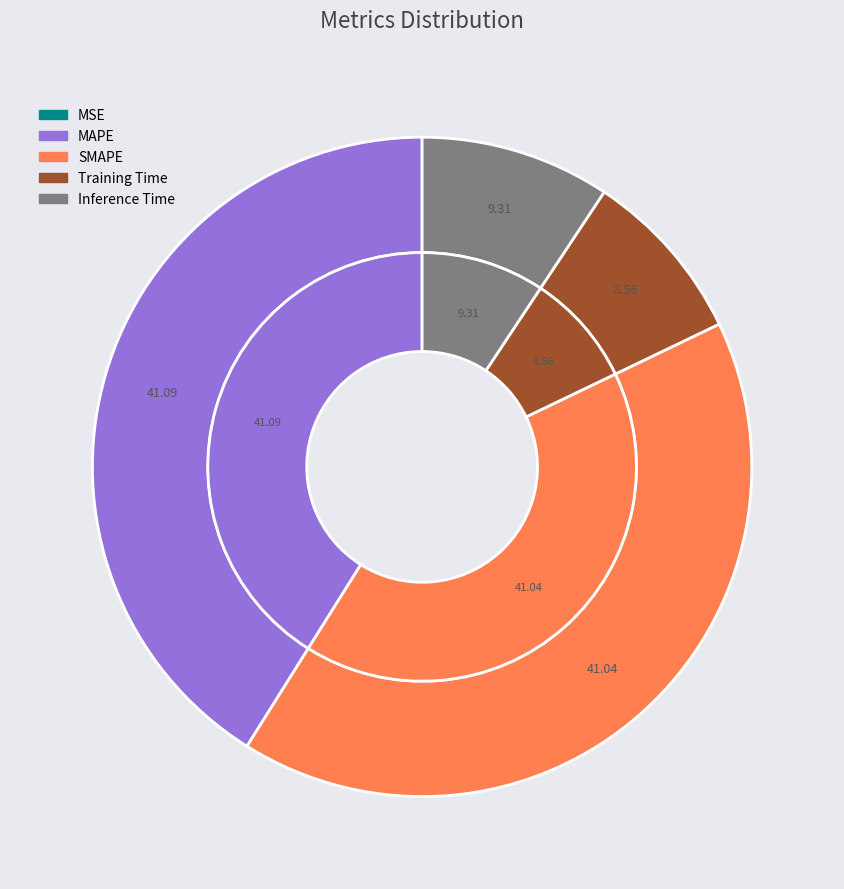

To the nearest percent, what percentage of the pie is MAPE?

41%